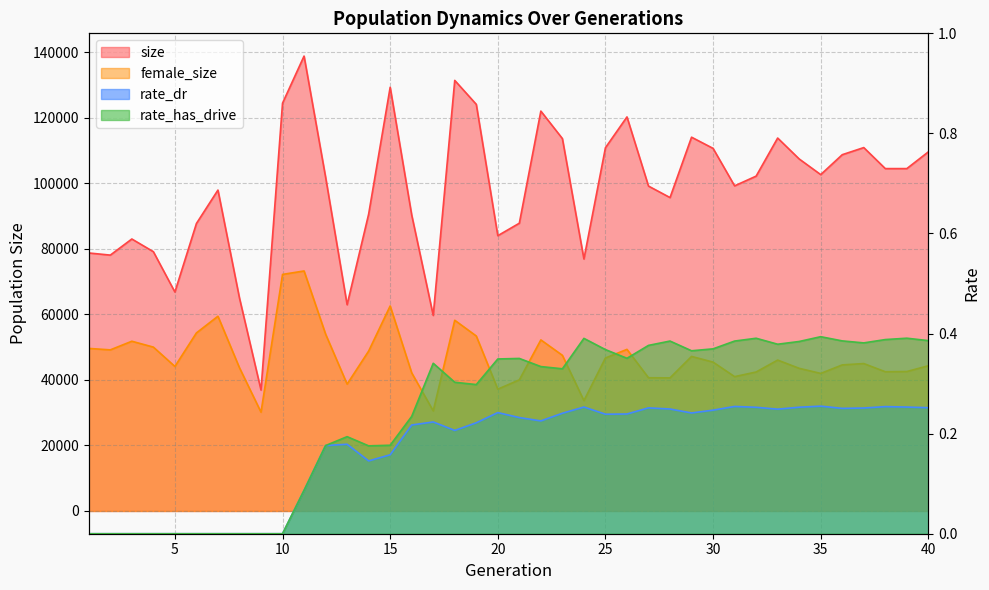

Rank the categories by size value from highest to lowest.

11, 18, 15, 10, 19, 22, 26, 29, 33, 23, 37, 25, 30, 40, 36, 34, 39, 38, 35, 32, 12, 31, 27, 7, 28, 14, 16, 21, 6, 20, 3, 4, 1, 2, 24, 5, 8, 13, 17, 9